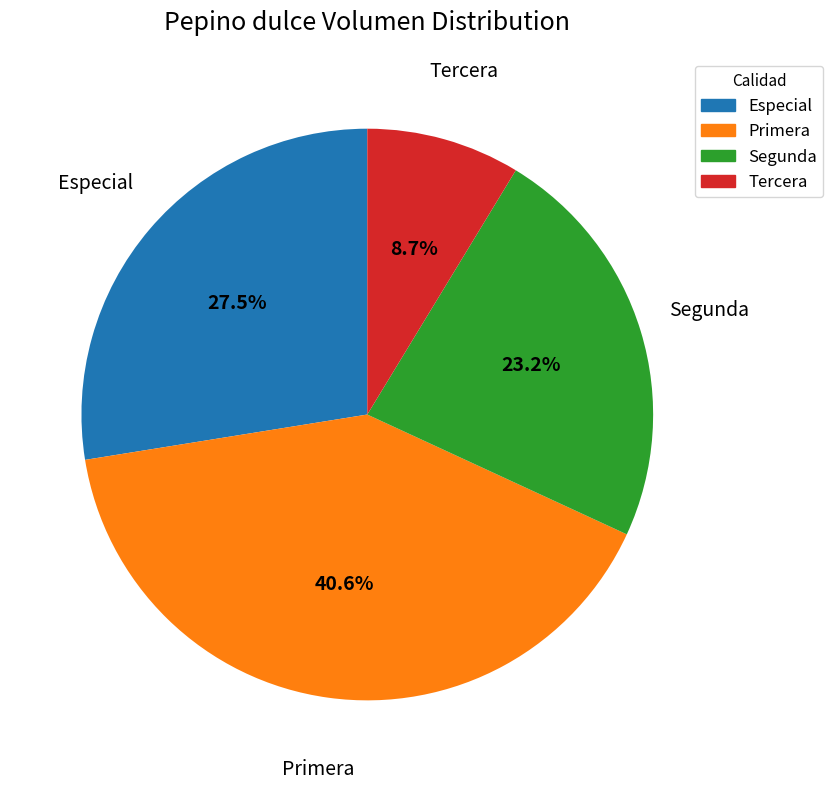

What is the ratio of the value at Tercera to the value at Primera?

0.2